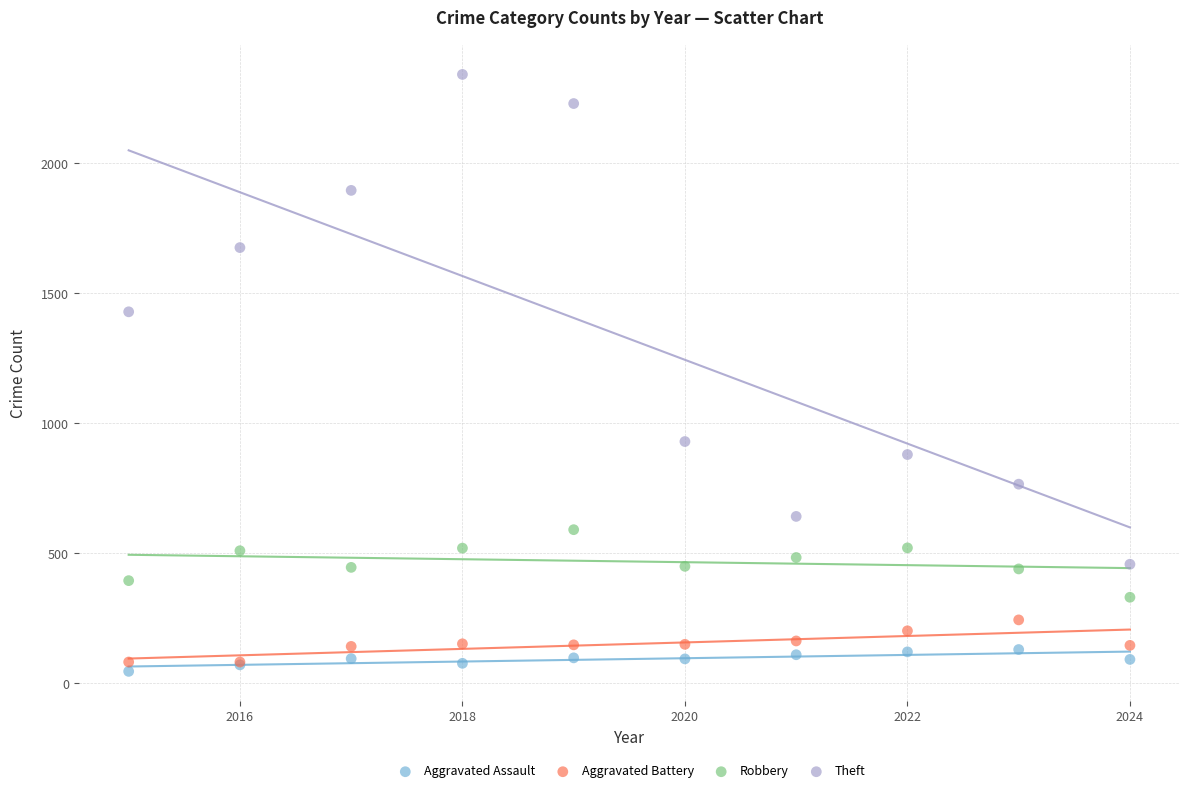

Which series reaches the maximum Y coordinate?

Theft